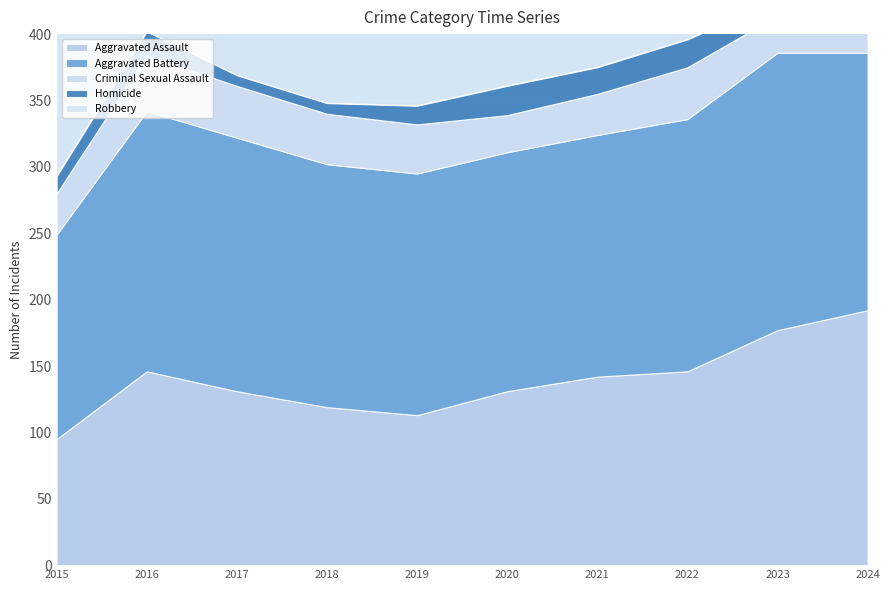

Where is Robbery nearest to the value 220?

2017